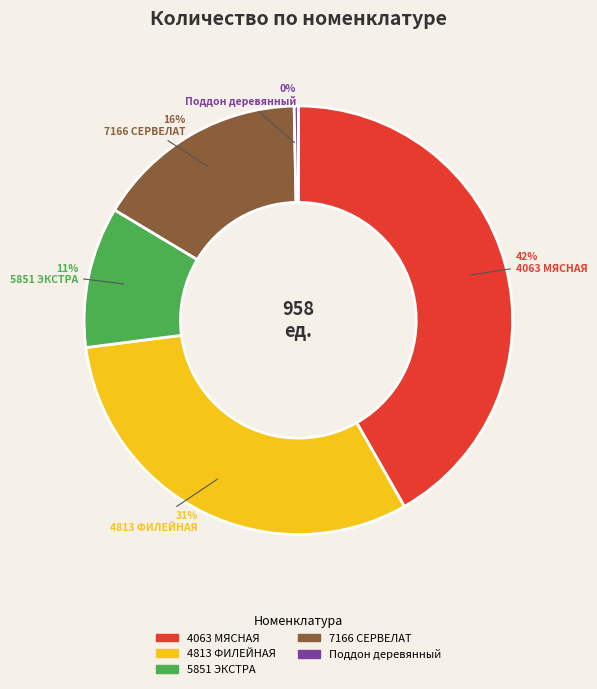

What is the ratio of the value at 5851 ЭКСТРА to the value at 7166 СЕРВЕЛАТ?

0.7